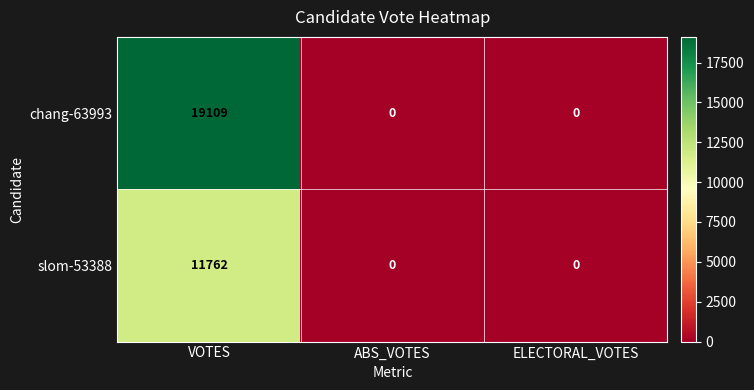

Which series changed the most between VOTES and ELECTORAL_VOTES?

chang-63993